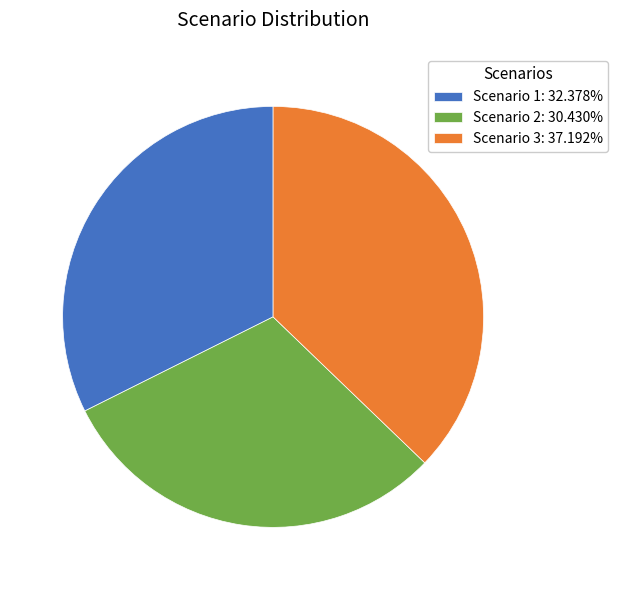

Approximately how many times larger is the value at Scenario 2: 30.430% compared to Scenario 3: 37.192%?

0.8